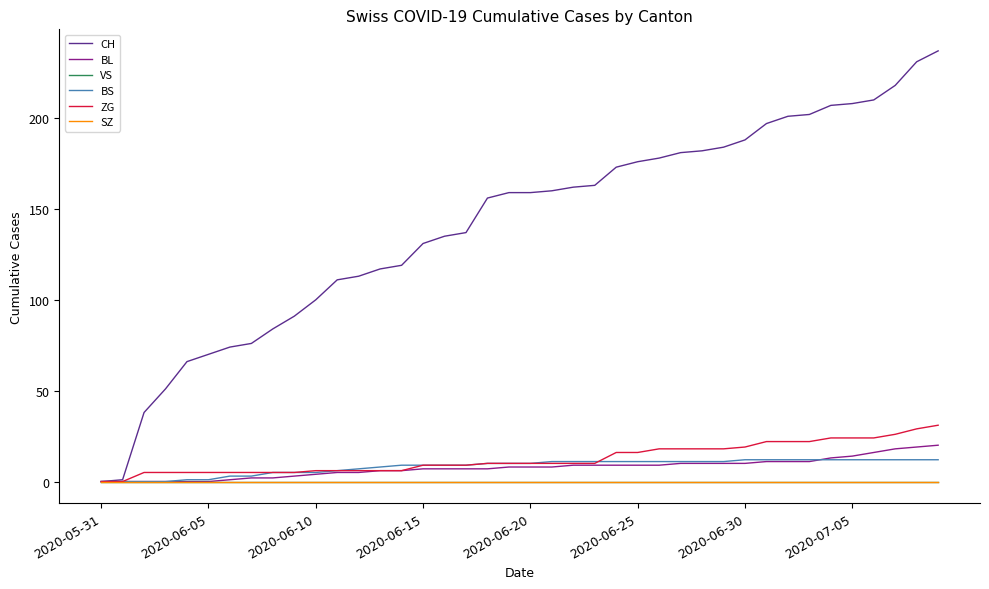

Reading left to right, list all the values displayed in this chart.

CH: 0	1	38	51	66	70	74	76	84	91	100	111	113	117	119	131	135	137	156	159	159	160	162	163	173	176	178	181	182	184	188	197	201	202	207	208	210	218	231	237
BL: 0	0	0	0	0	0	1	2	2	3	4	5	5	6	6	7	7	7	7	8	8	8	9	9	9	9	9	10	10	10	10	11	11	11	13	14	16	18	19	20
VS: 0	0	0	0	0	0	0	0	0	0	0	0	0	0	0	0	0	0	0	0	0	0	0	0	0	0	0	0	0	0	0	0	0	0	0	0	0	0	0	0
BS: 0	0	0	0	1	1	3	3	5	5	5	6	7	8	9	9	9	9	10	10	10	11	11	11	11	11	11	11	11	11	12	12	12	12	12	12	12	12	12	12
ZG: 0	0	5	5	5	5	5	5	5	5	6	6	6	6	6	9	9	9	10	10	10	10	10	10	16	16	18	18	18	18	19	22	22	22	24	24	24	26	29	31
SZ: 0	0	0	0	0	0	0	0	0	0	0	0	0	0	0	0	0	0	0	0	0	0	0	0	0	0	0	0	0	0	0	0	0	0	0	0	0	0	0	0